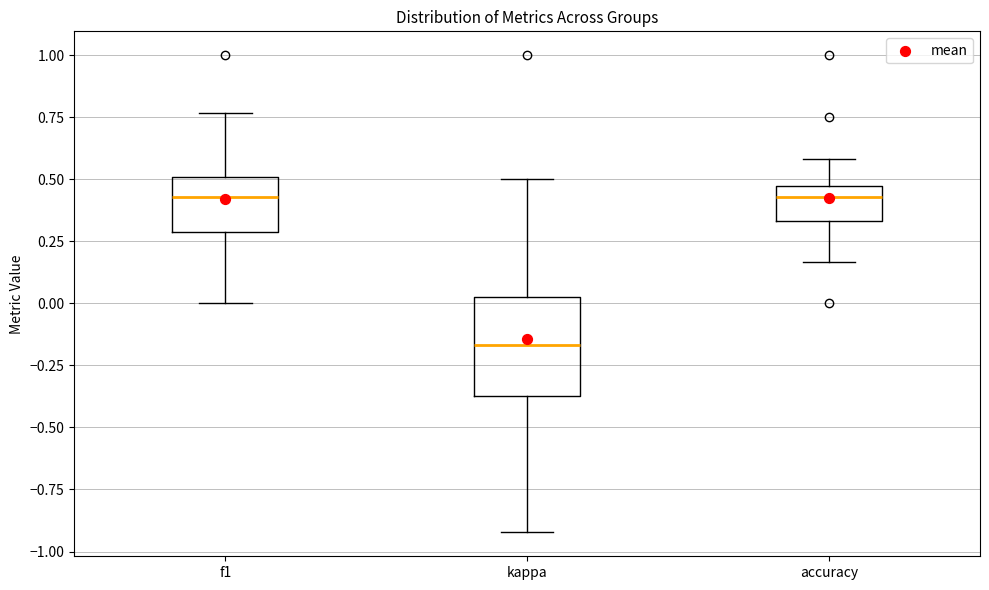

Reading left to right, transcribe this box plot: for each box, give where its median line is, the range the box spans, and where its two whiskers end, as read against the y-axis. The values are not printed on the chart, so give them approximately, as read against the axis.

f1: median 0.45, box 0.30 to 0.50, whiskers 0.00 to 0.75
kappa: median -0.15, box -0.35 to 0.05, whiskers -0.90 to 0.50
accuracy: median 0.45 (just below the box's upper edge), box 0.35 to 0.45, whiskers 0.15 to 0.60